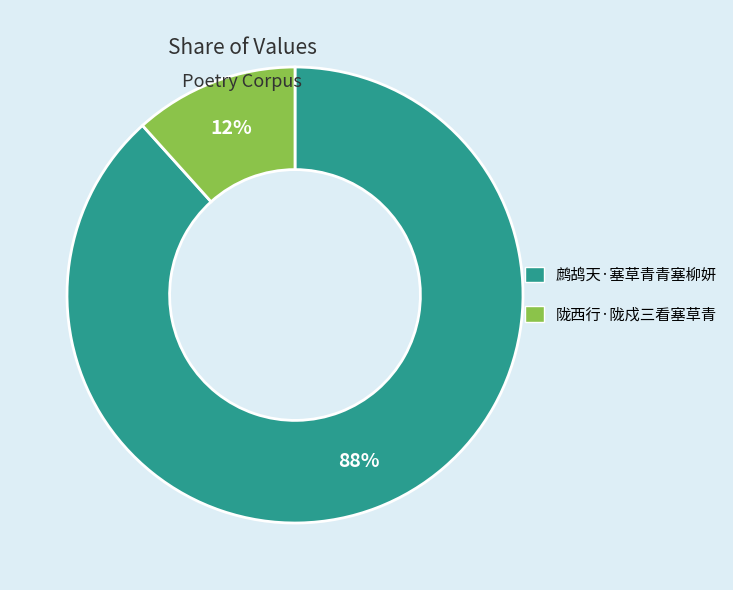

To the nearest percent, what percentage of the pie is 鹧鸪天·塞草青青塞柳妍?

88%